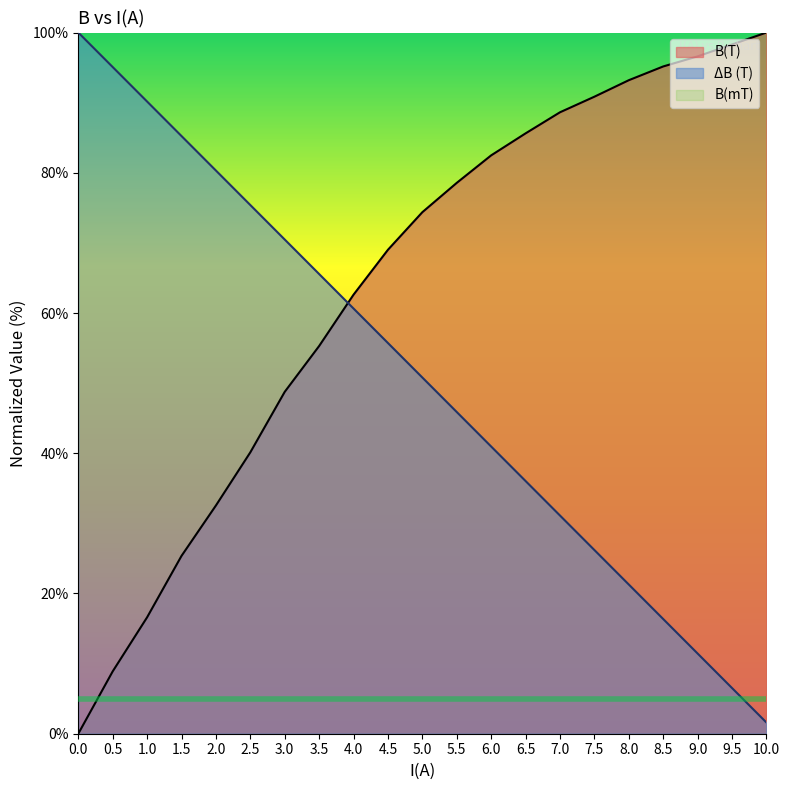

How many lines are shown in the chart?

2